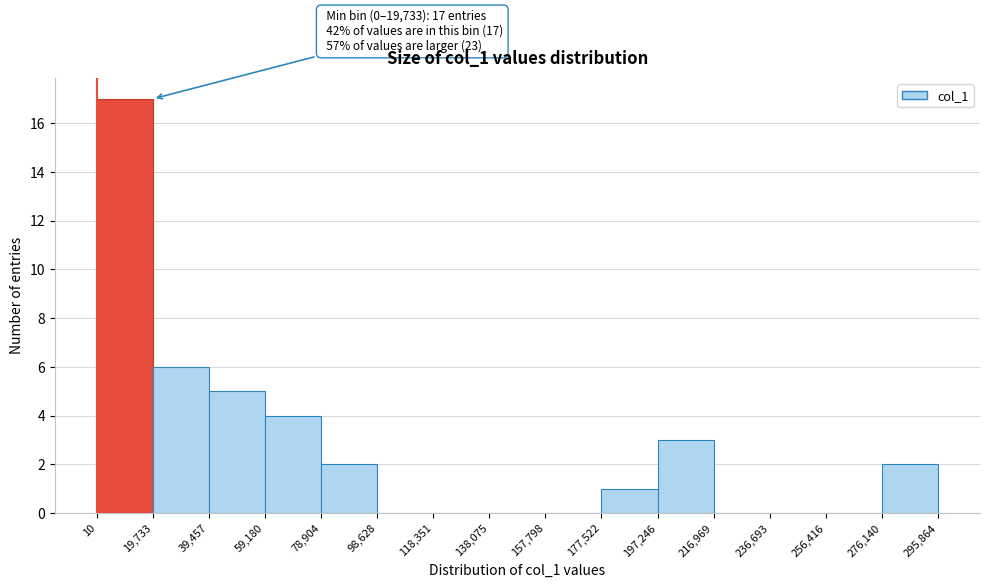

Which range on the x-axis has the tallest bar?

10 to 19,733